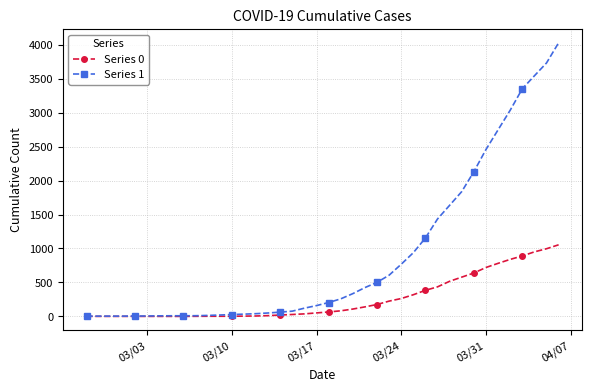

Which series has the largest range (max minus min)?

Series 1